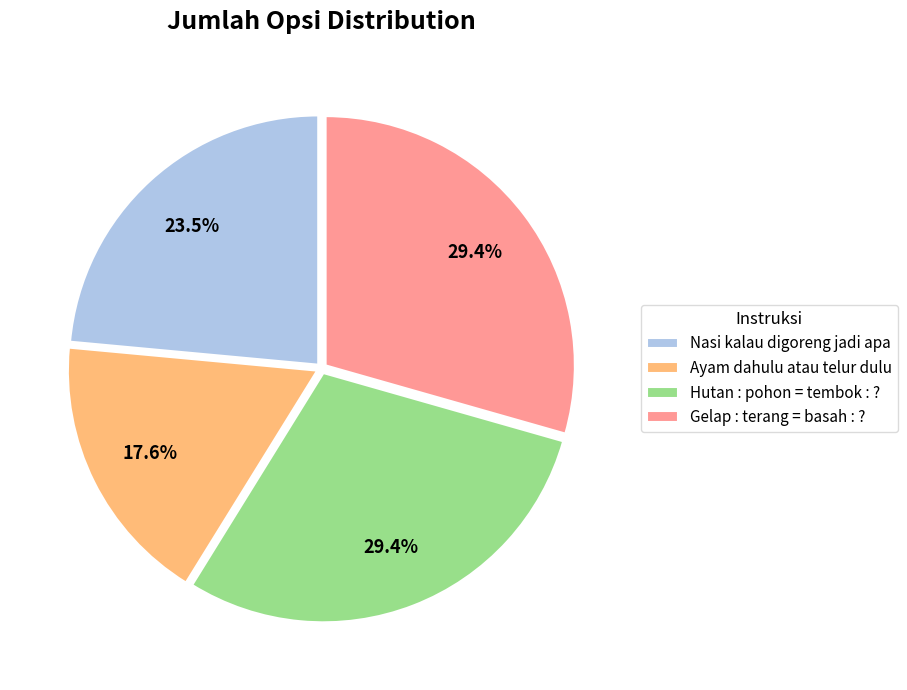

Which has a higher value, Nasi kalau digoreng jadi apa or Ayam dahulu atau telur dulu?

Nasi kalau digoreng jadi apa